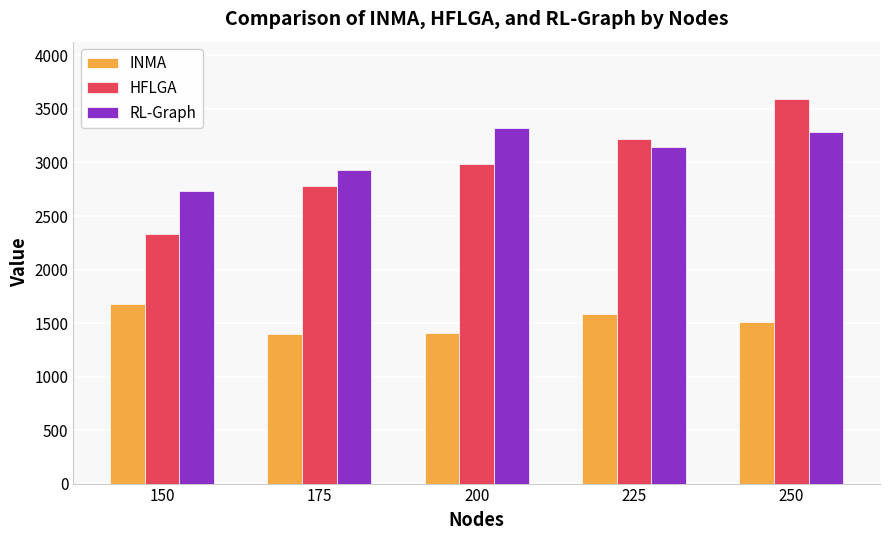

Between 175 and 250, which series saw the biggest shift?

HFLGA